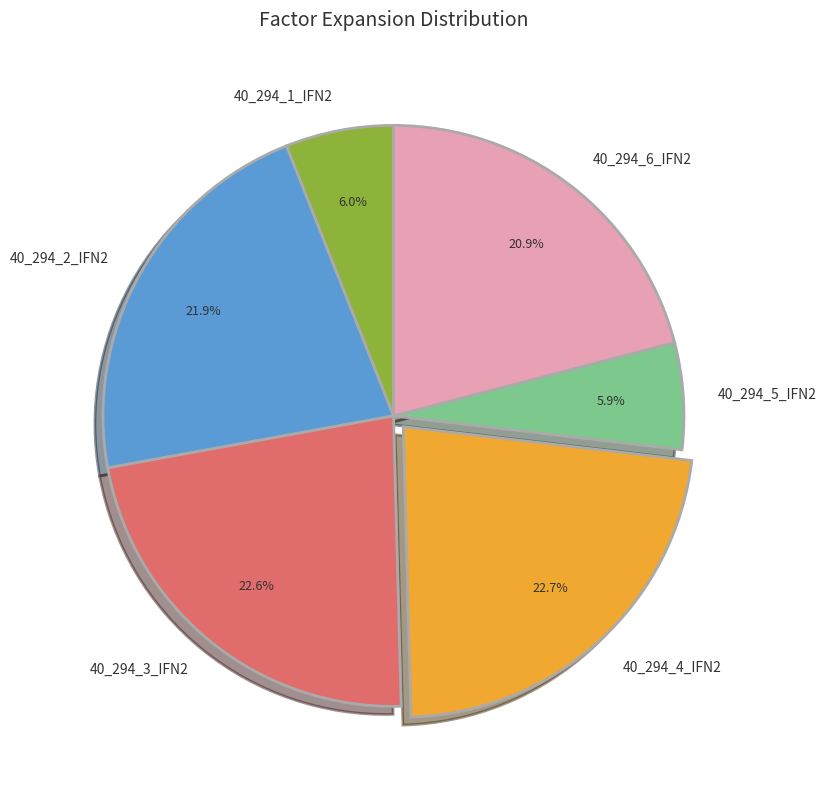

Approximately how many times larger is the value at 40_294_6_IFN2 compared to 40_294_5_IFN2?

3.5